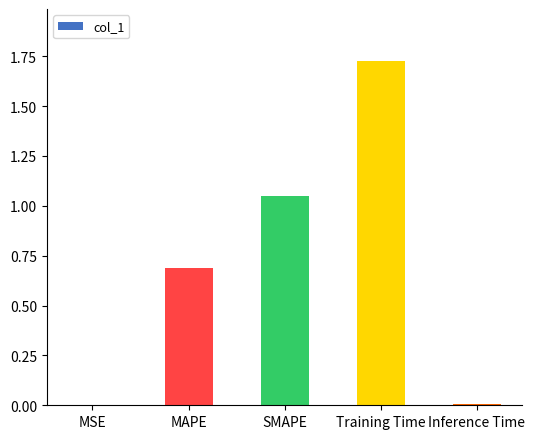

At which category does the chart reach its peak across all series?

Training Time